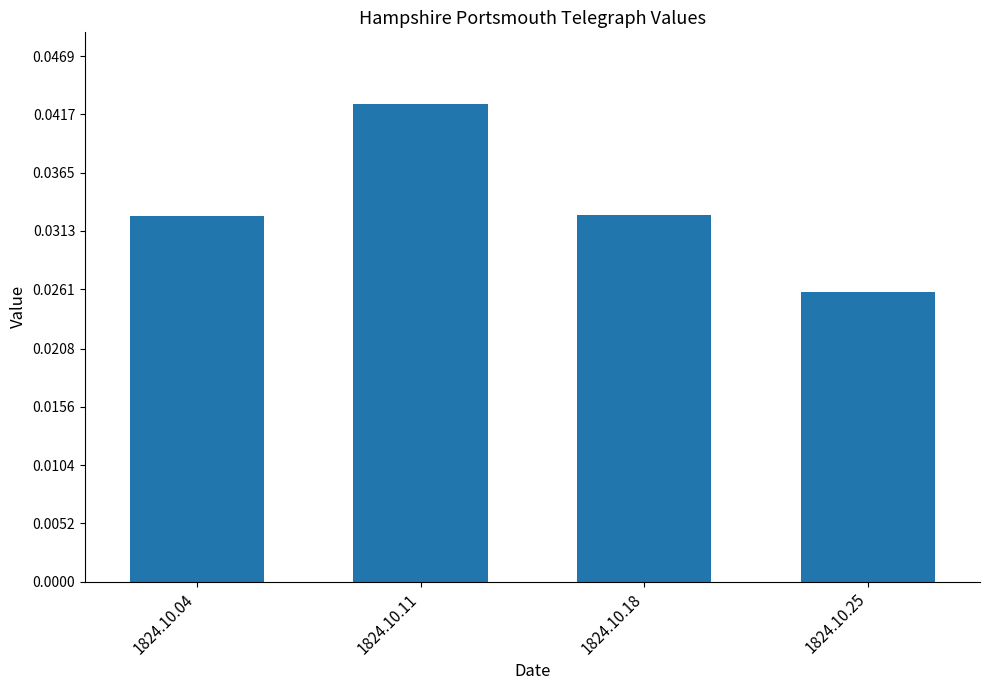

How many values are between 0 and 1?

4